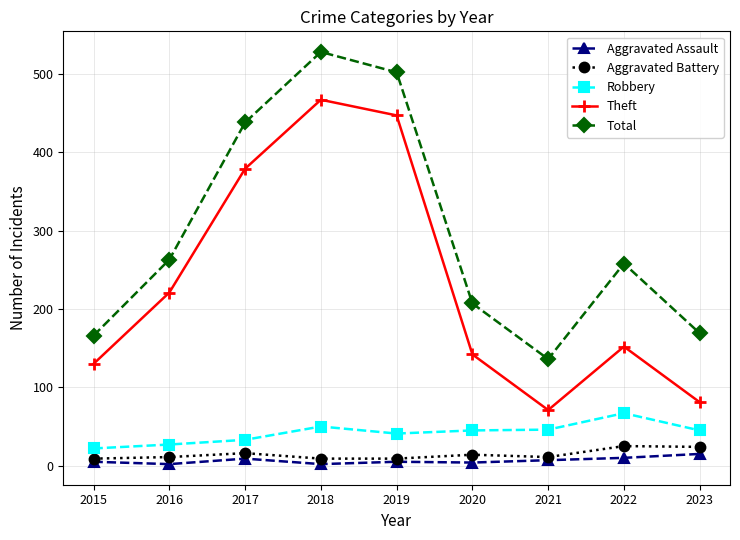

What is the difference between the maximum and minimum values in the Aggravated Assault series?

13